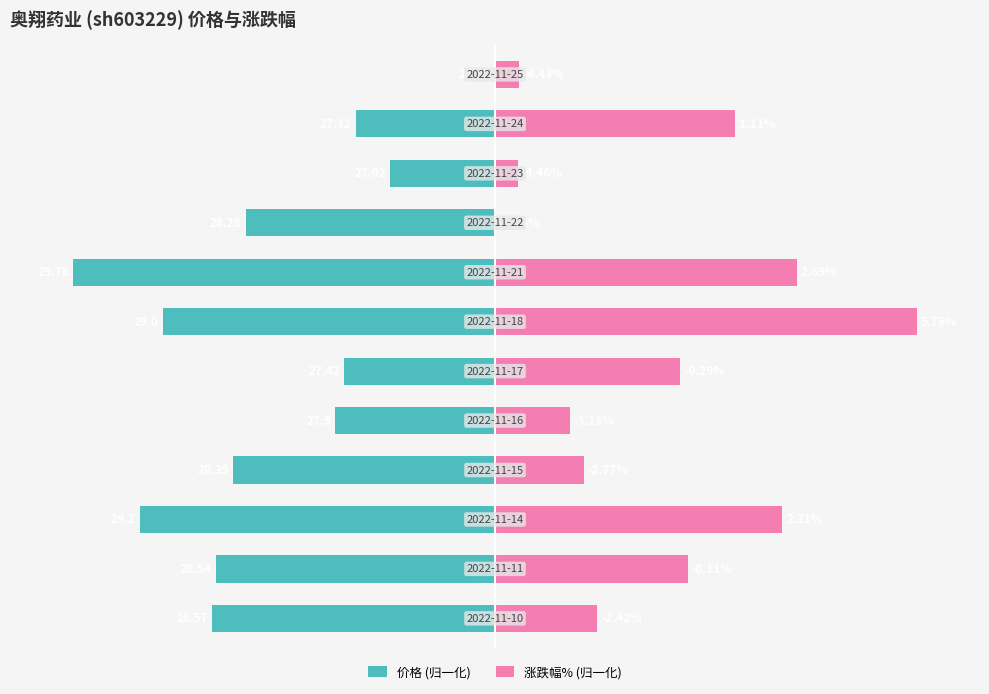

What is the maximum value for 涨跌幅% (归一化)?

100.0